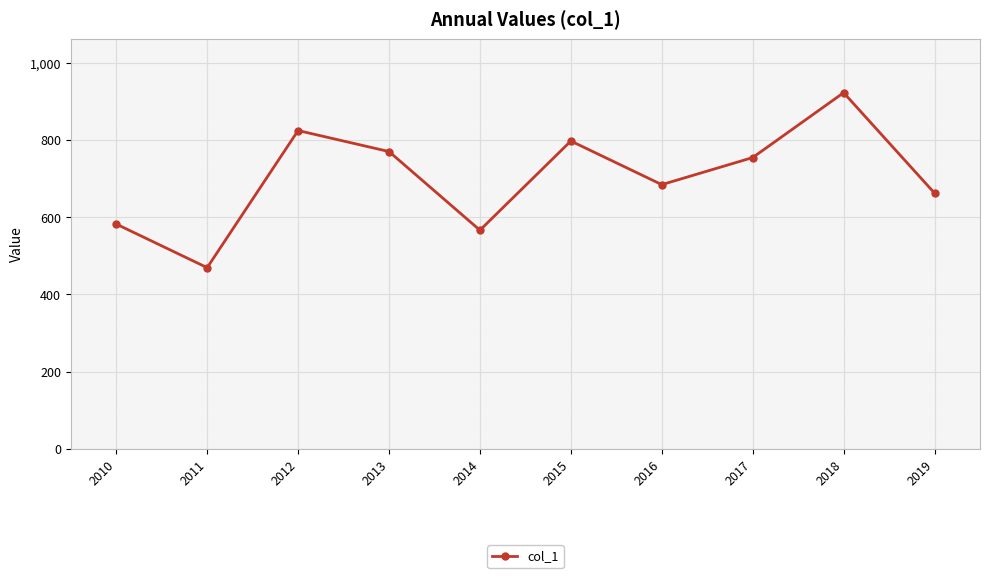

The value at 2014 is 566.3. True or false?

True